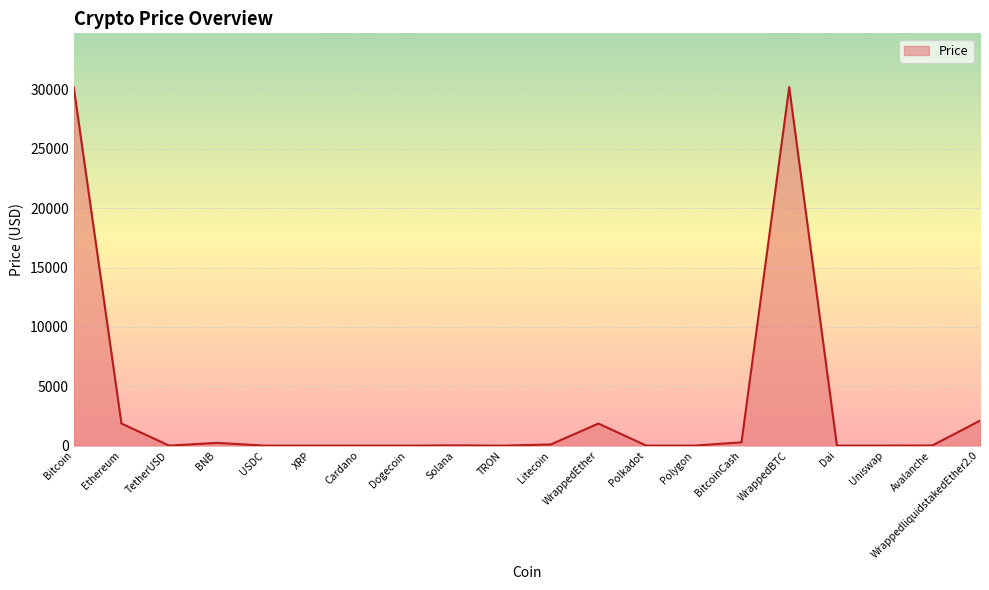

Approximately how many times larger is the value at BitcoinCash compared to BNB?

1.2